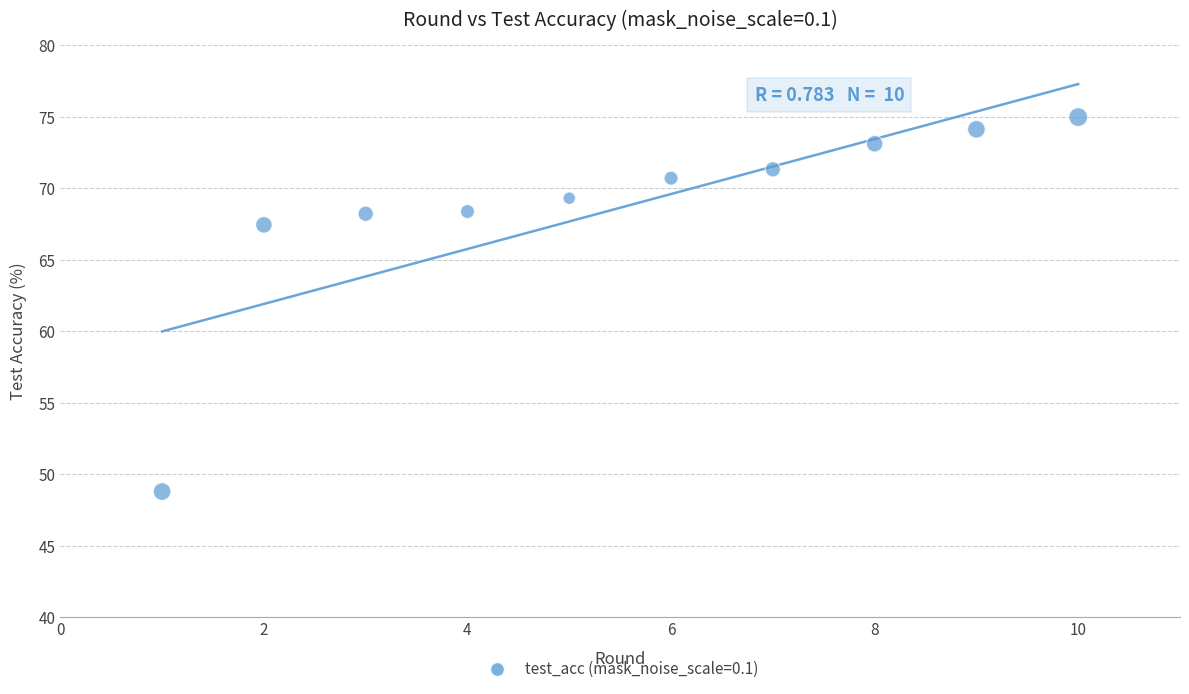

What Y value in the scatter plot is closest to 61?

67.4